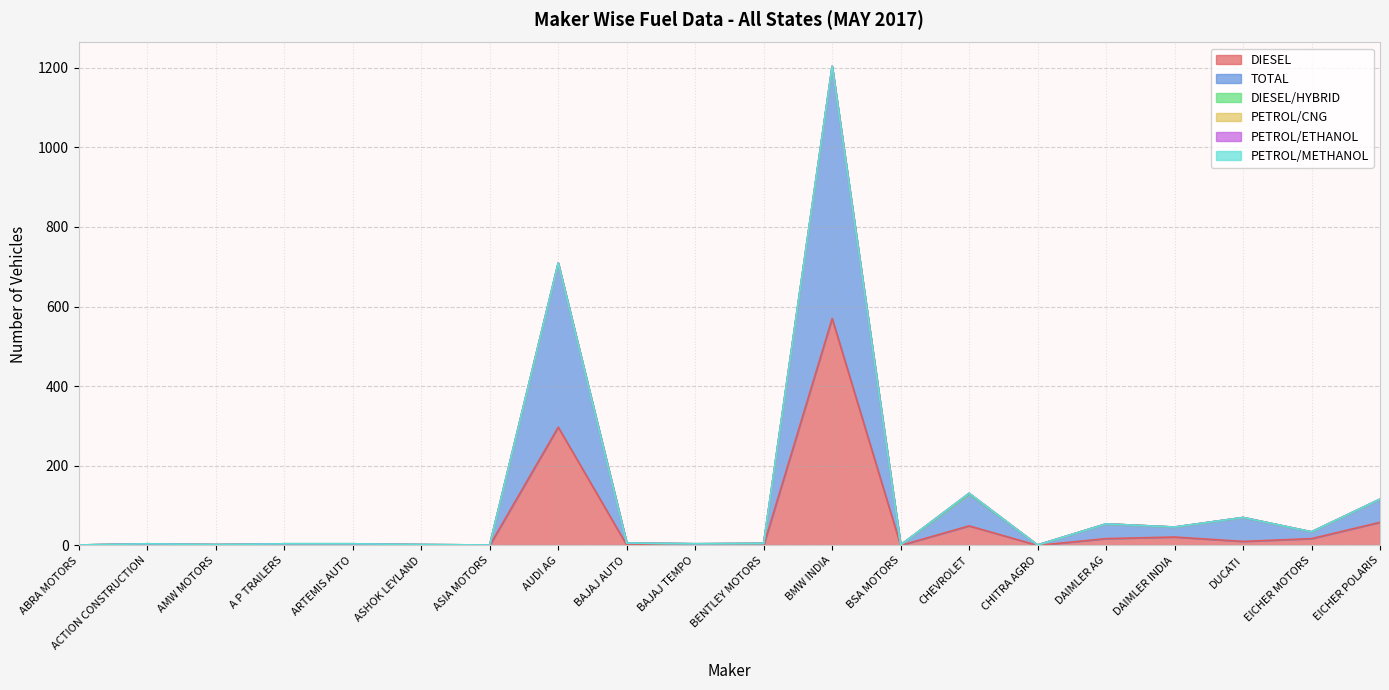

Reading left to right, list all the values displayed in this chart.

DIESEL: 0	2	0	2	2	1	0	297	1	2	0	570	0	49	0	17	21	10	17	58
TOTAL: 1	2	2	2	2	1	1	412	5	2	5	633	1	80	1	37	25	60	17	58
DIESEL/HYBRID: 0	0	0	0	0	0	0	0	0	0	0	0	0	0	0	0	0	0	0	0
PETROL/CNG: 0	0	0	0	0	0	0	0	0	0	0	0	0	2	0	0	0	0	0	0
PETROL/ETHANOL: 0	0	0	0	0	0	0	0	0	0	0	0	0	0	0	0	0	0	0	0
PETROL/METHANOL: 0	0	0	0	0	0	0	0	0	0	0	0	0	0	0	0	0	0	0	0